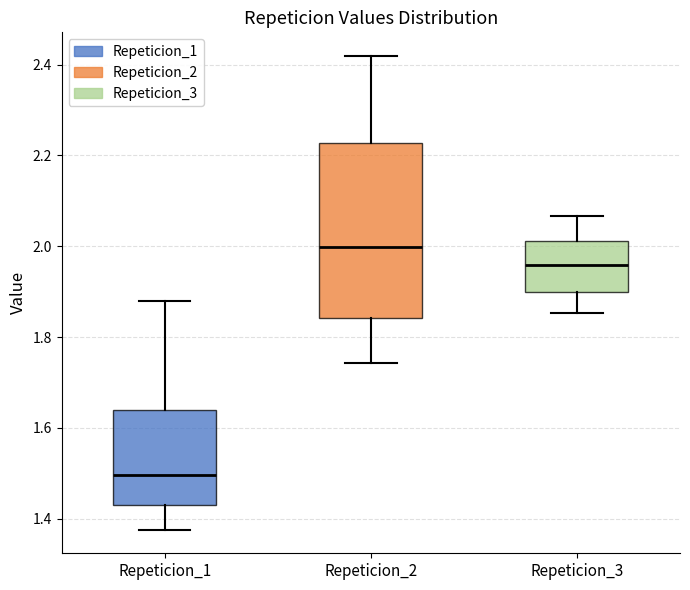

Which box's median line is the lowest?

Repeticion_1